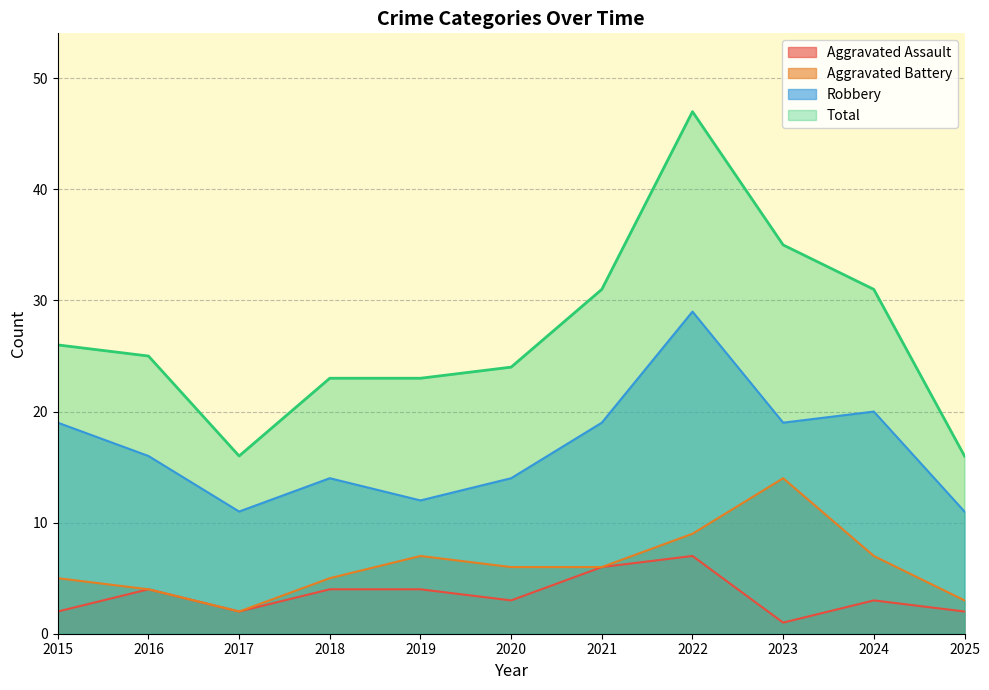

How many distinct data groups are displayed?

4